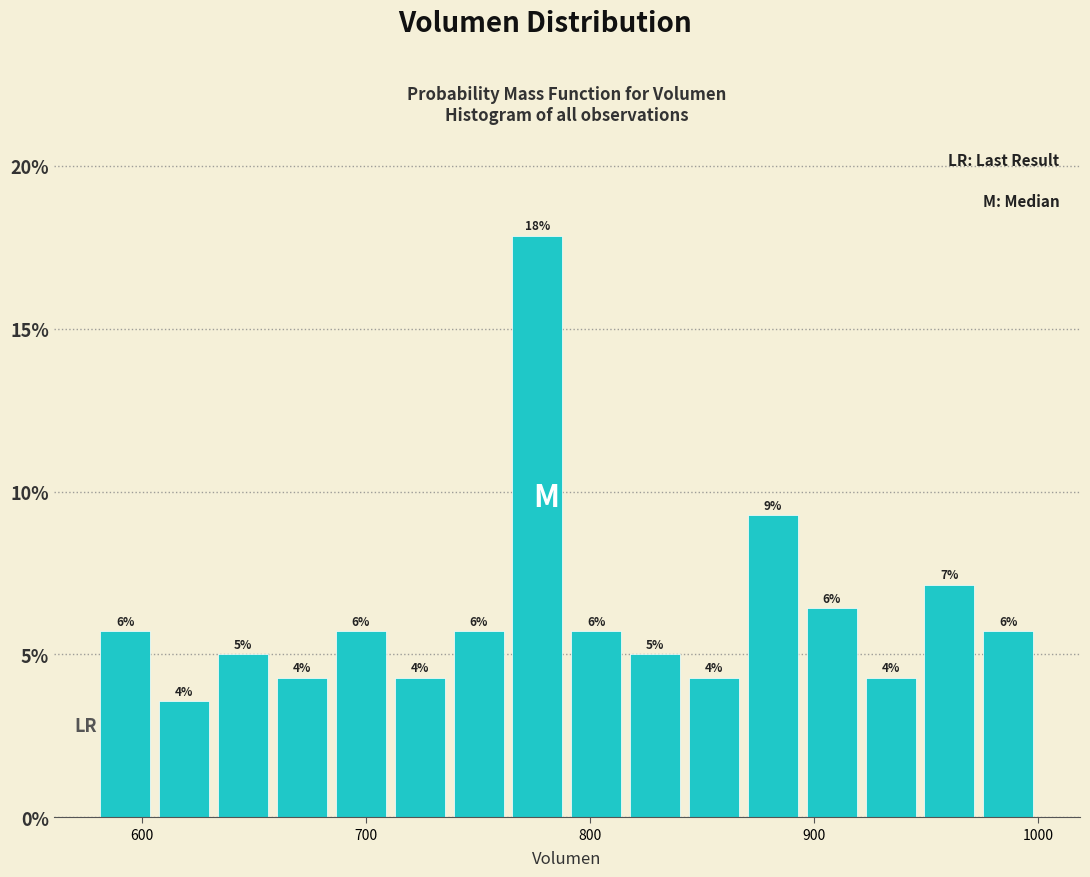

Read against the x-axis, roughly where is the centre of the tallest bar?

780